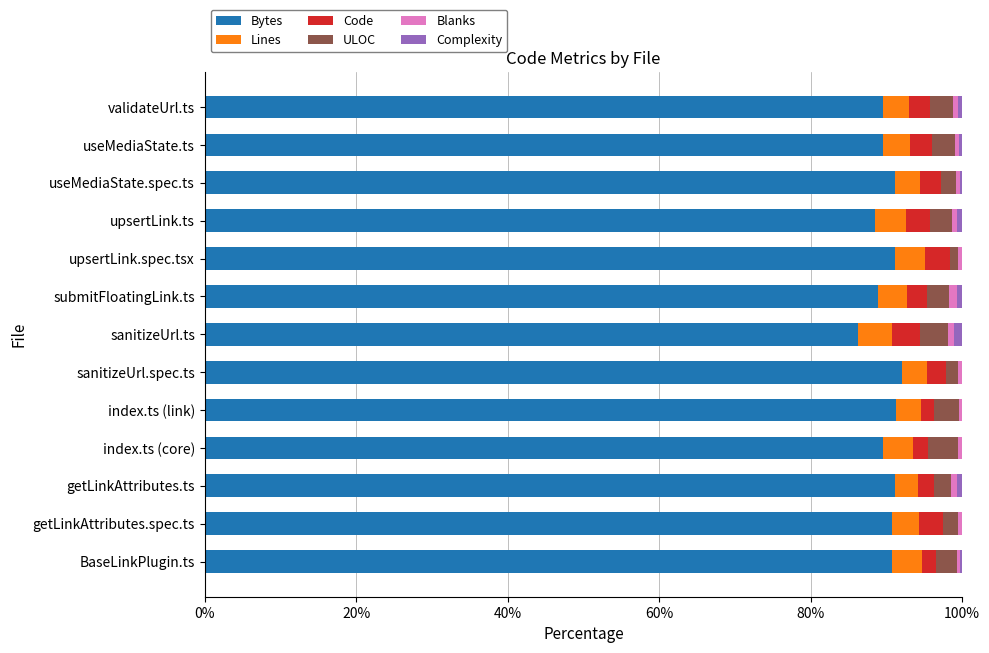

The Bytes series shows 90.8 at BaseLinkPlugin.ts. True or false?

True